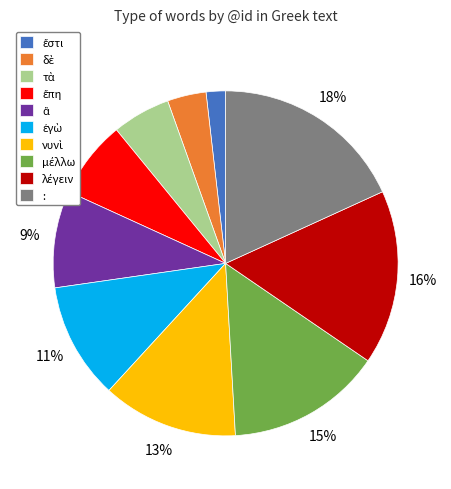

The : slice represents 28% of the pie. True or false?

False